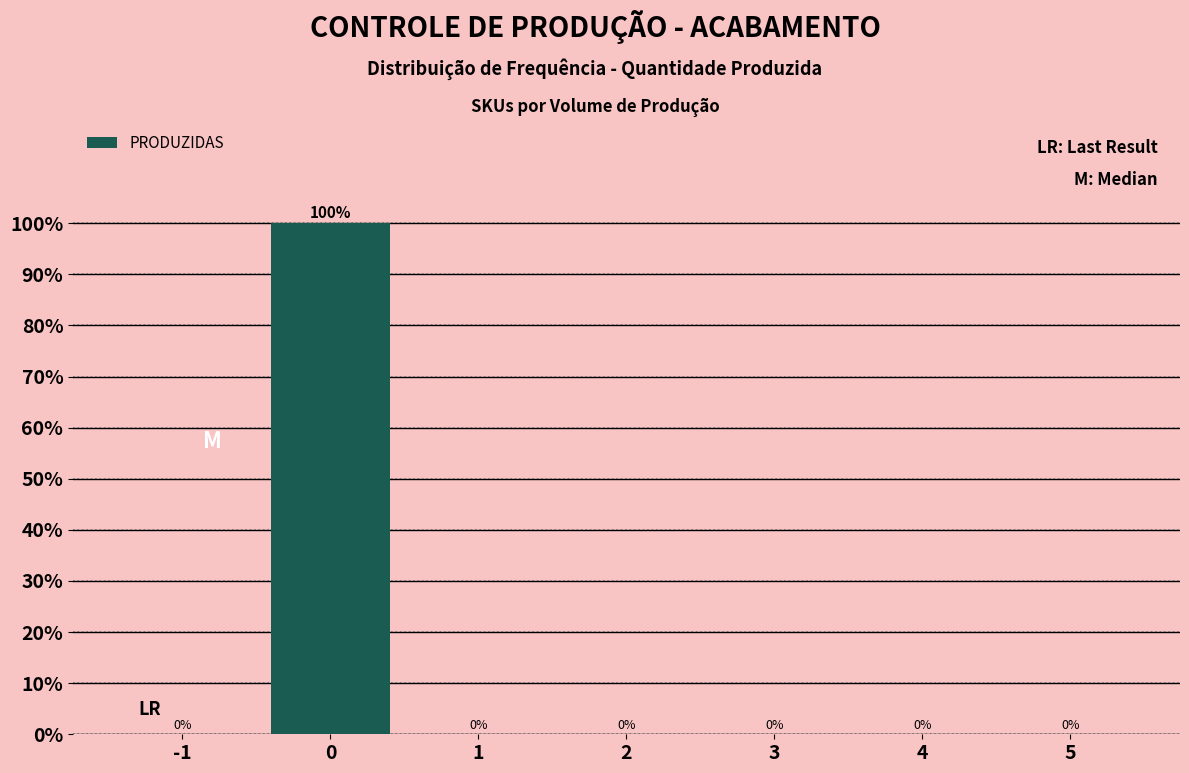

Reading right to left, what are all the values shown in this chart?

5=0	4=0	3=0	2=0	1=0	0=100	-1=0